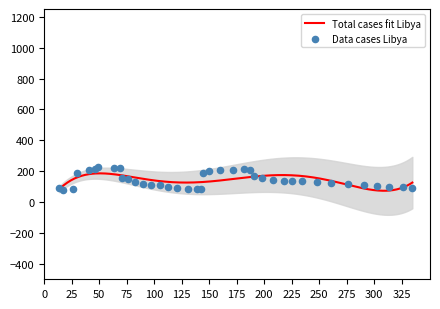

What is the highest value of the Total cases fit Libya series?

185.8